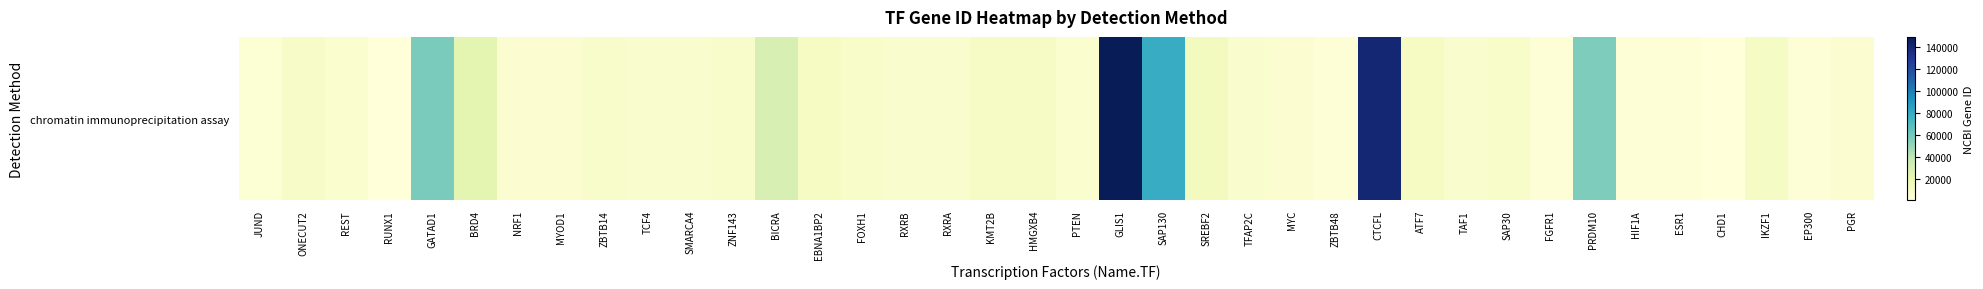

The chart shows a value of 56980 at PRDM10. True or false?

True